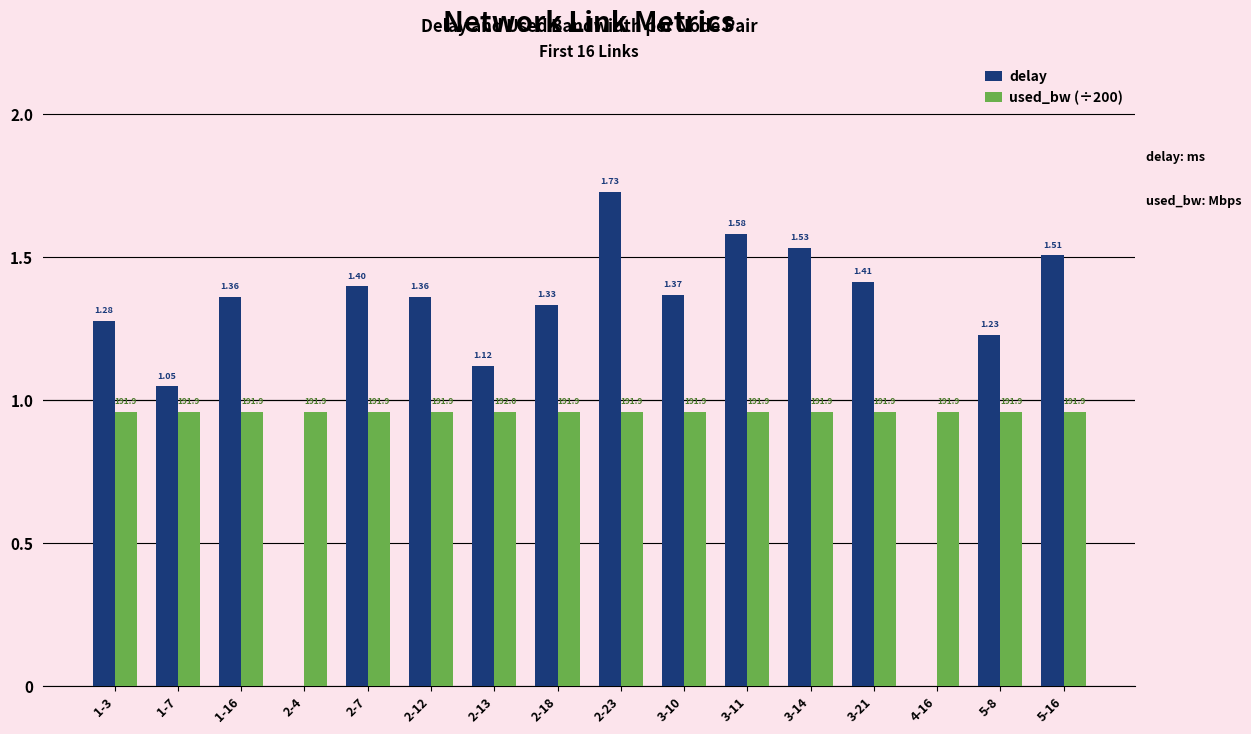

The used_bw (÷200) series shows 0.5 at 2-12. True or false?

False